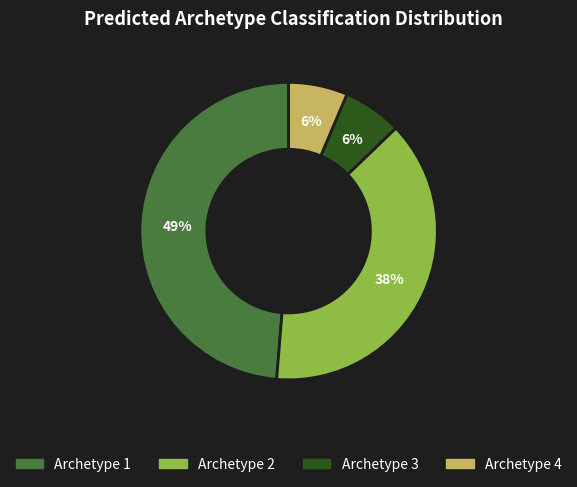

To the nearest percent, what percentage of the pie is Archetype 1?

49%